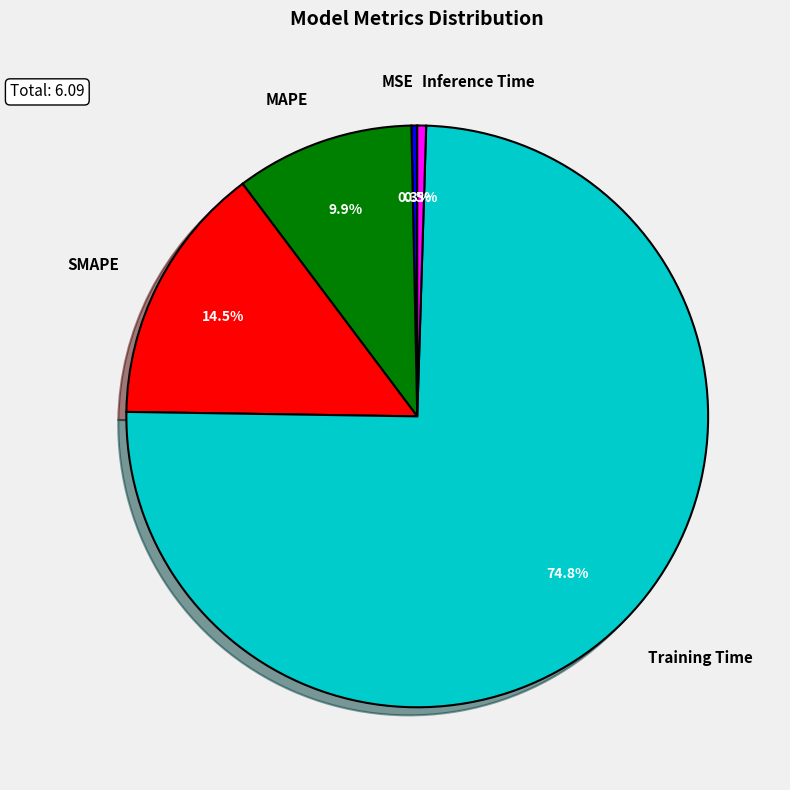

Combined, do Inference Time and SMAPE account for over 50%?

No